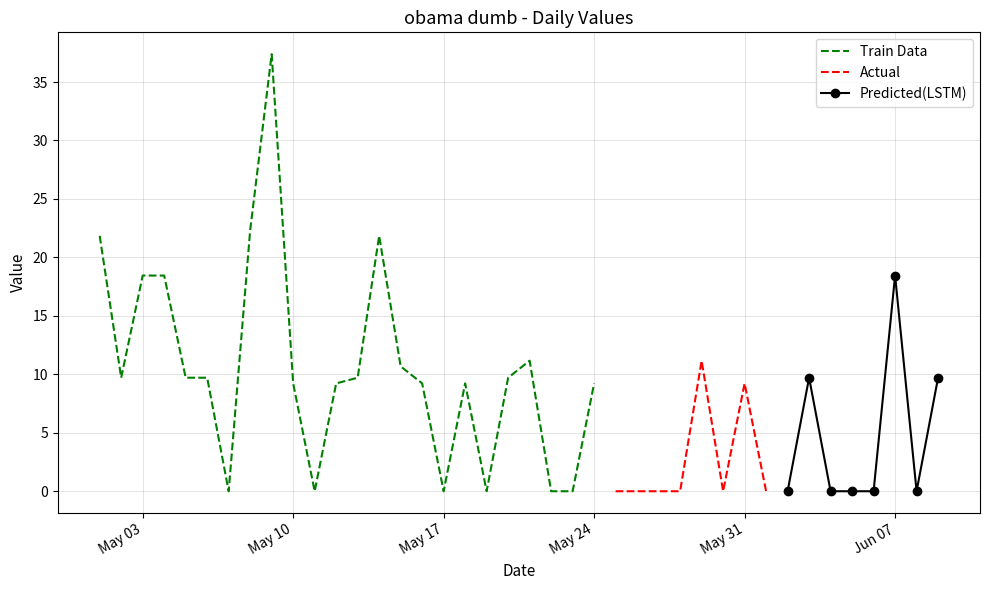

List the labels in order of value, largest first.

2016-05-09, 2016-05-08, 2016-05-01, 2016-05-14, 2016-05-03, 2016-05-04, 2016-06-07, 2016-05-21, 2016-05-29, 2016-05-15, 2016-05-02, 2016-05-05, 2016-05-06, 2016-05-13, 2016-05-20, 2016-06-03, 2016-06-09, 2016-05-10, 2016-05-12, 2016-05-16, 2016-05-18, 2016-05-24, 2016-05-31, 2016-05-07, 2016-05-11, 2016-05-17, 2016-05-19, 2016-05-22, 2016-05-23, 2016-05-25, 2016-05-26, 2016-05-27, 2016-05-28, 2016-05-30, 2016-06-01, 2016-06-02, 2016-06-04, 2016-06-05, 2016-06-06, 2016-06-08